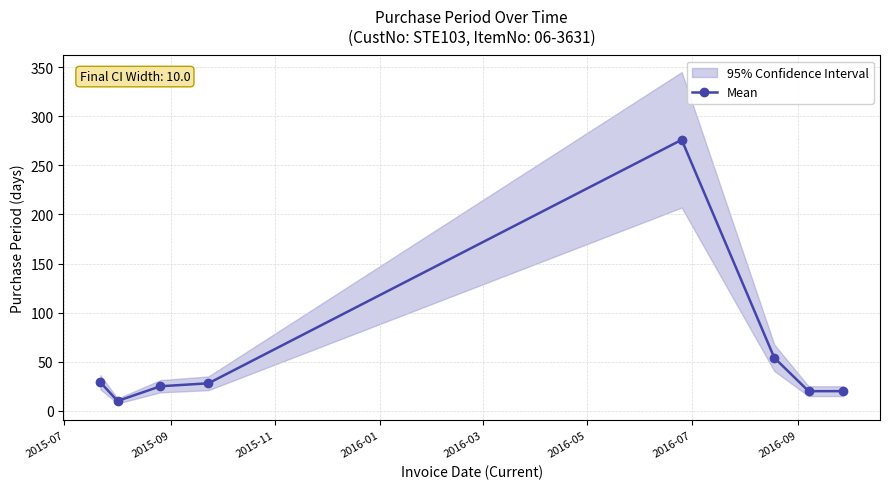

What is the minimum value for Mean?

10